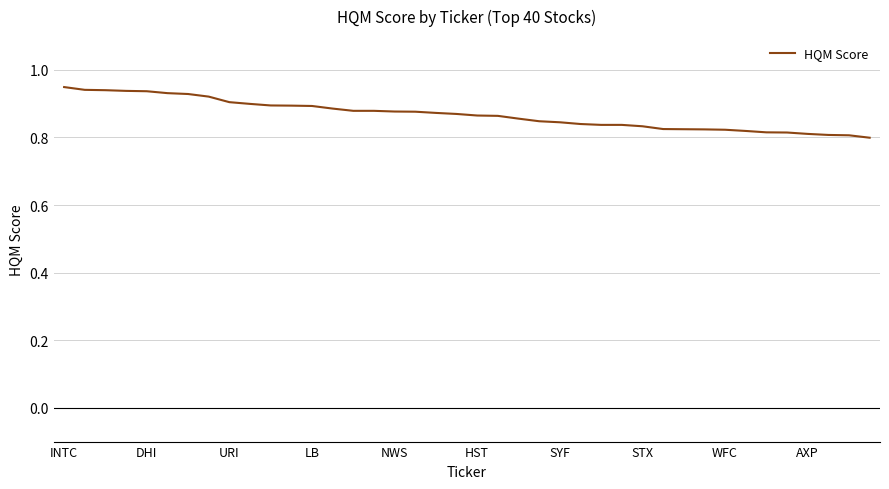

True or false: the data has more than 0 interior local peaks.

False